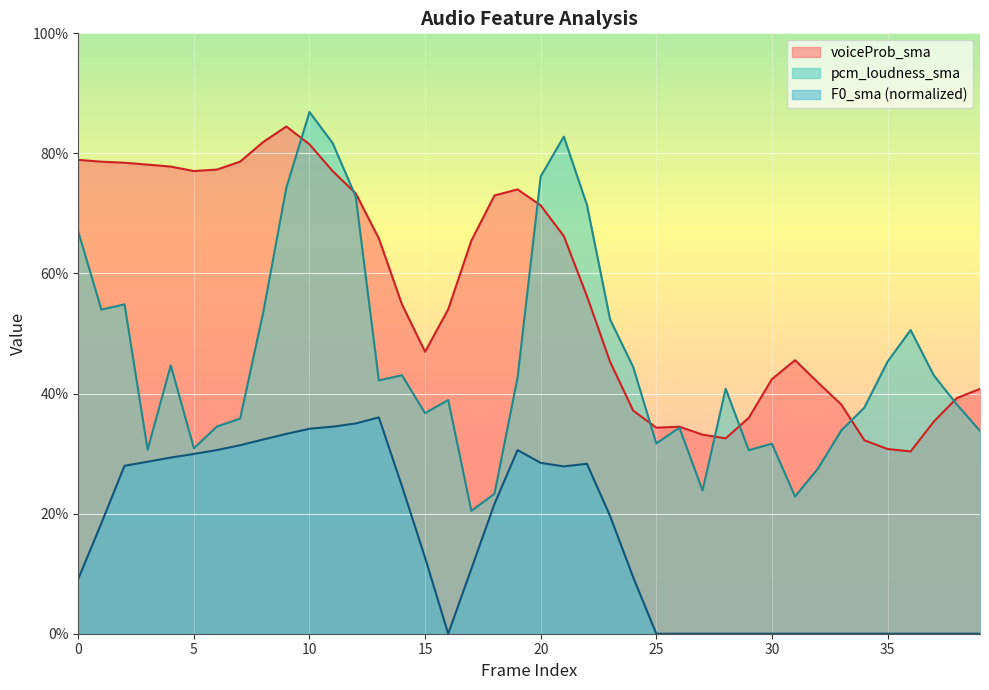

Count the number of data series in this chart.

3